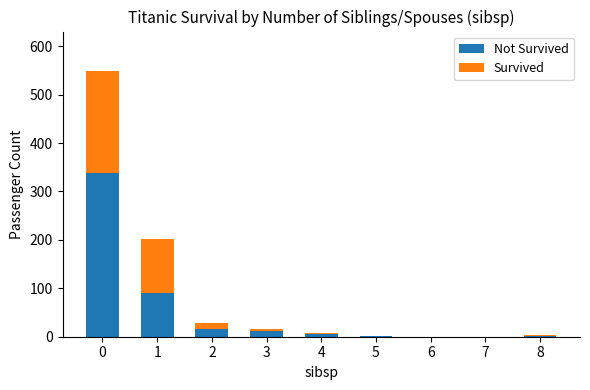

Are the bars horizontal?

No